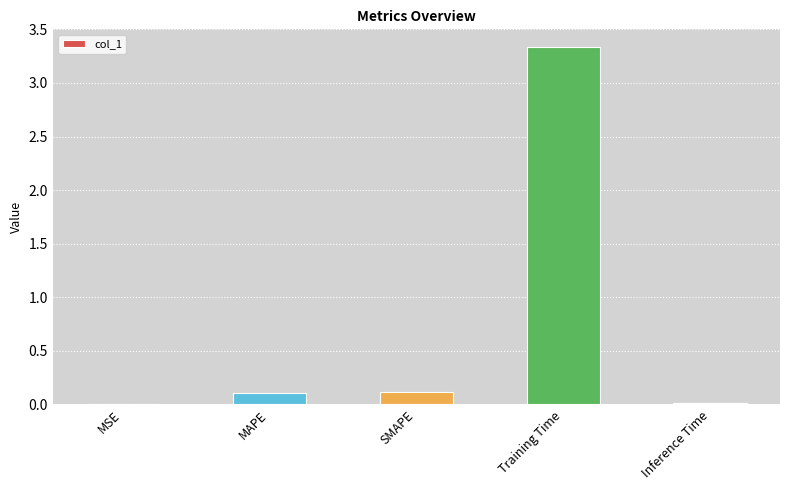

True or false: the data shows 0.0 at MSE.

True